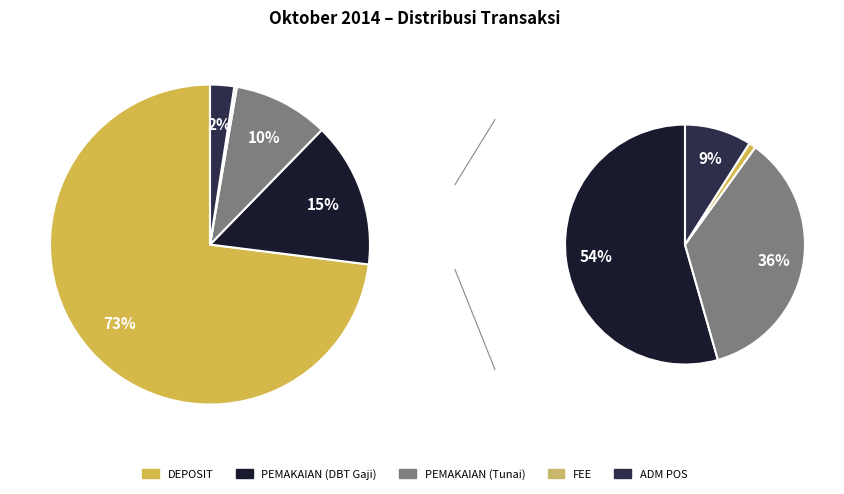

What is the change in value from PEMAKAIAN (DBT Gaji) to ADM POS?

-503500